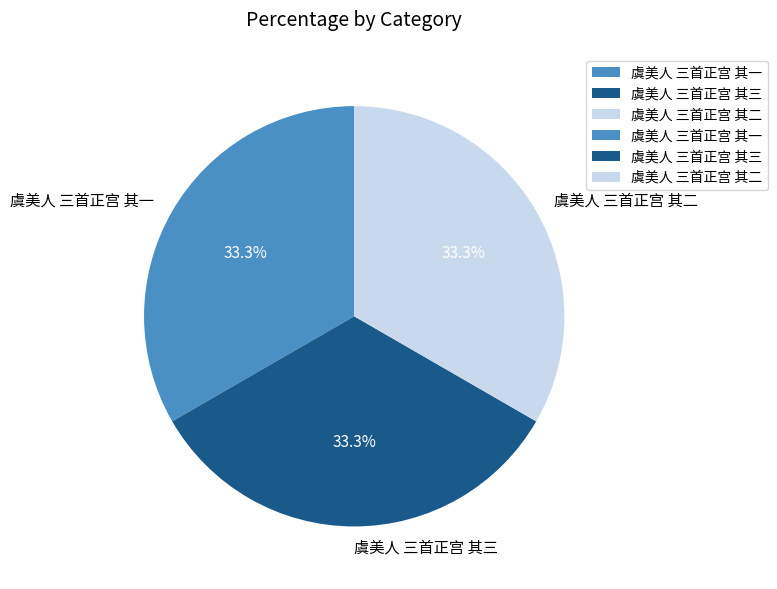

To the nearest percent, what is the average slice percentage?

33%